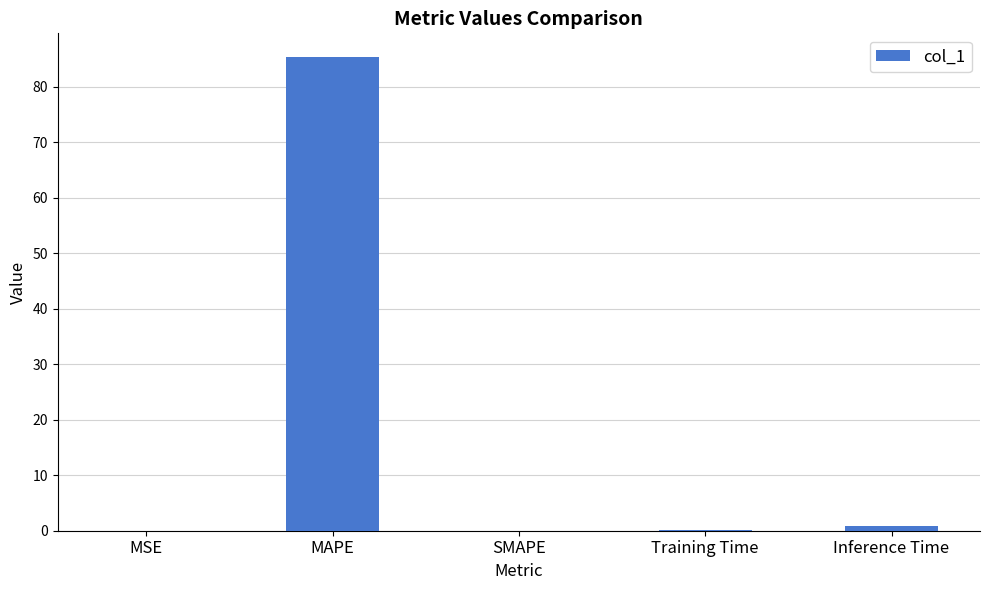

Which label corresponds to the largest value in the chart?

MAPE